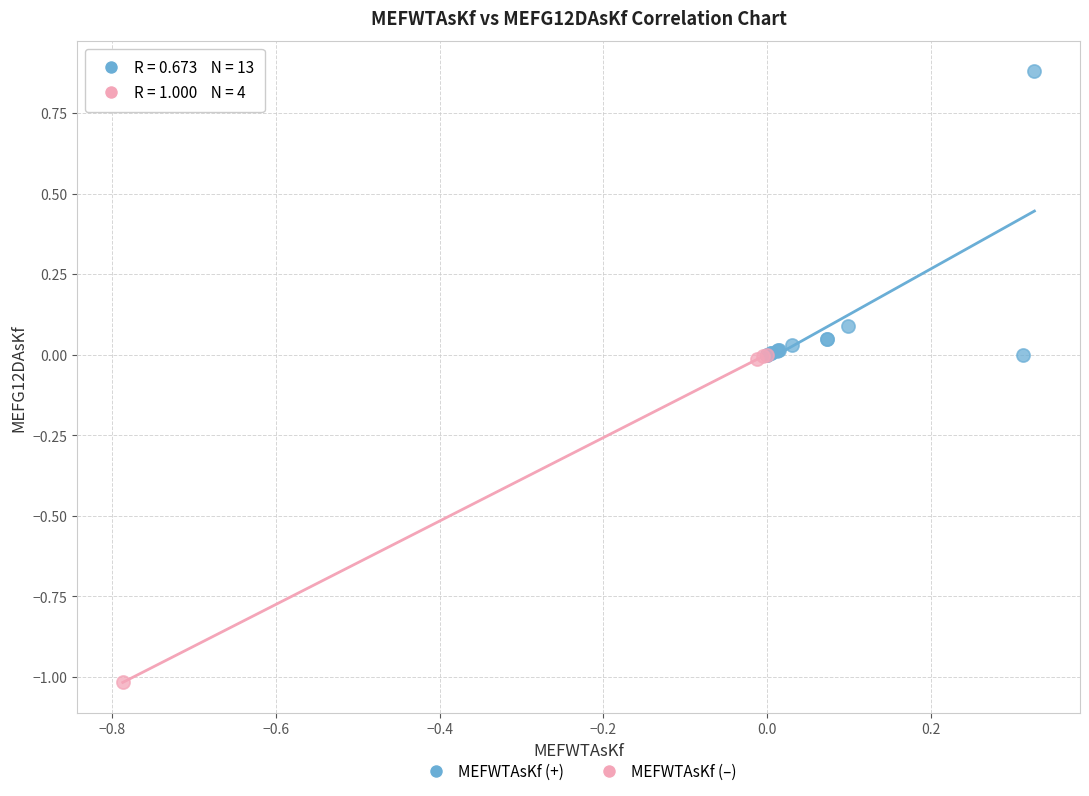

Which series reaches the maximum Y coordinate?

MEFWTAsKf (+)